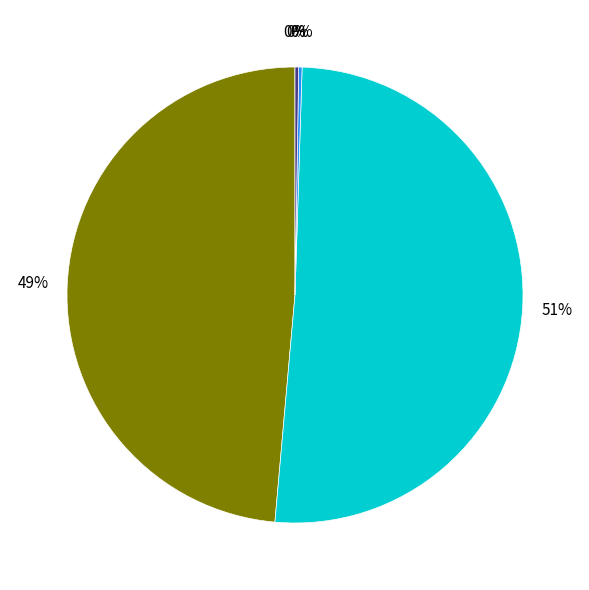

To the nearest percent, what is the average slice percentage?

20%